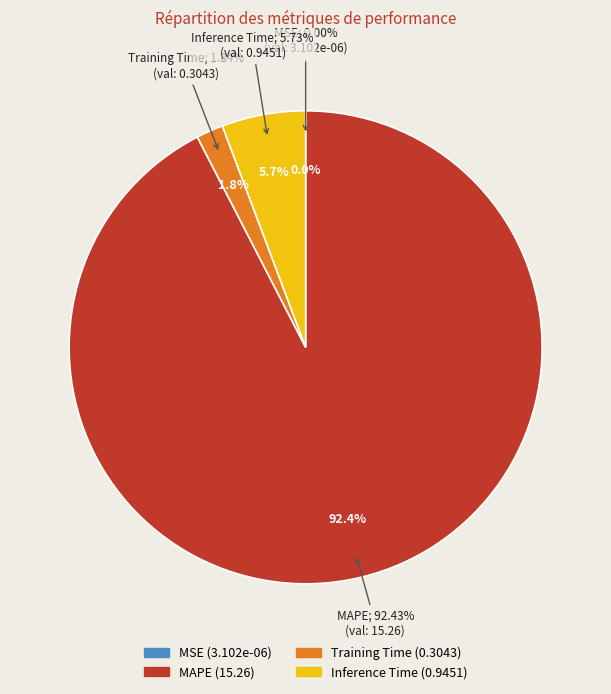

Rank the categories by value from highest to lowest.

MAPE, Inference Time, Training Time, MSE